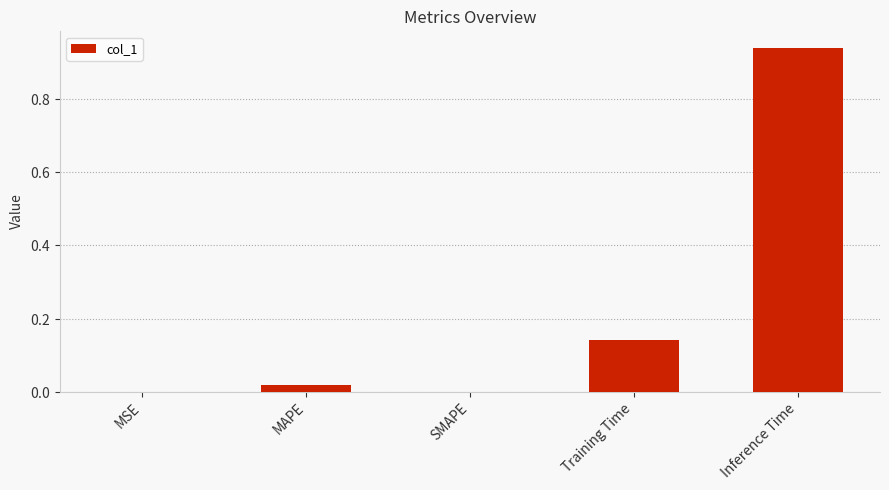

Are the bars horizontal?

No